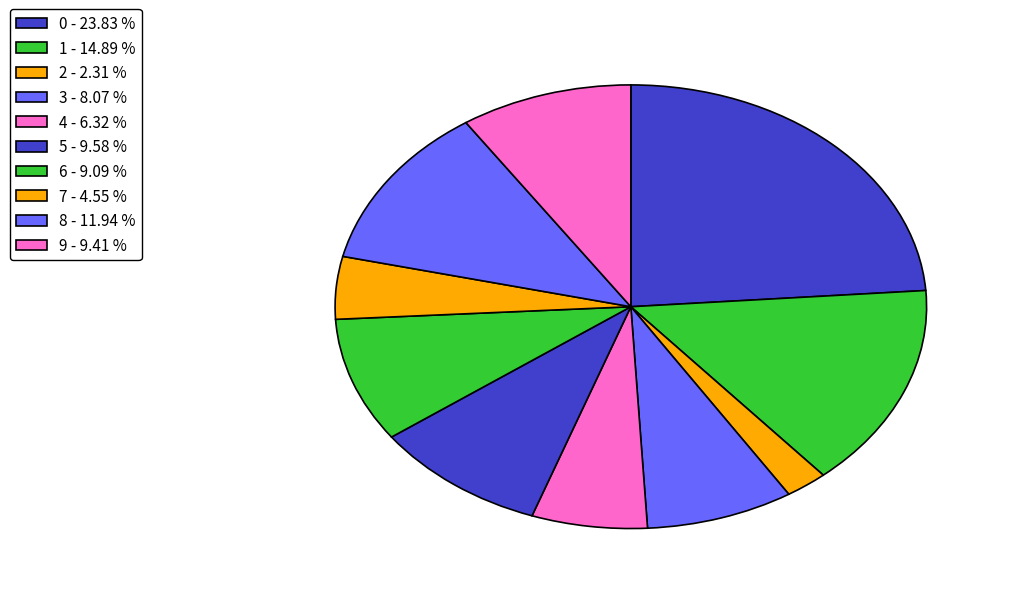

To the nearest percent, what is the combined percentage of 9 and 2?

12%